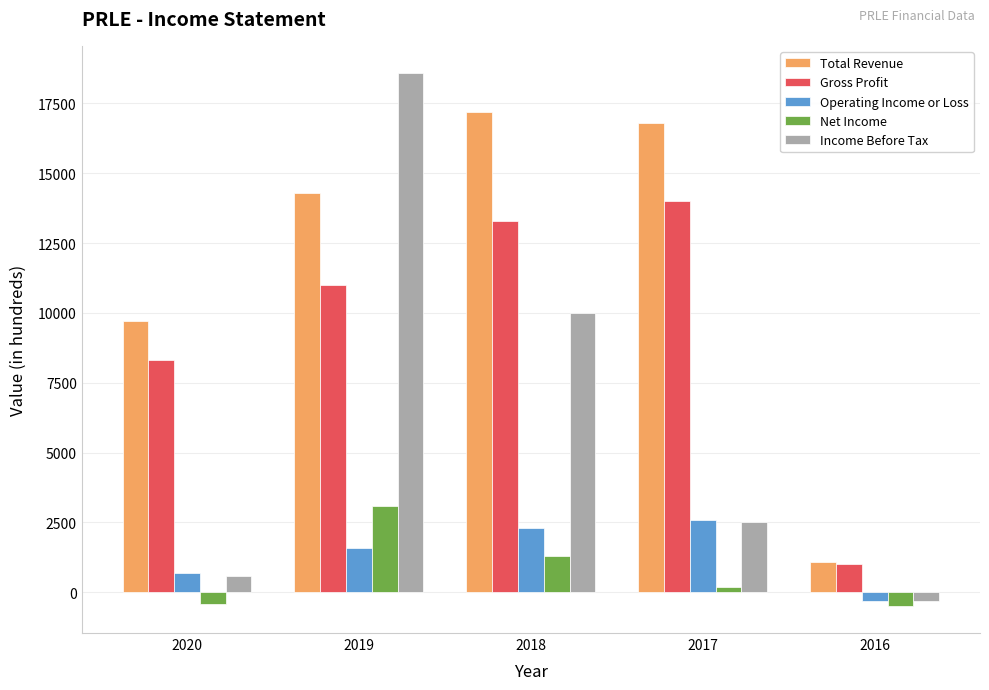

At which label does Income Before Tax first exceed 2500?

2019